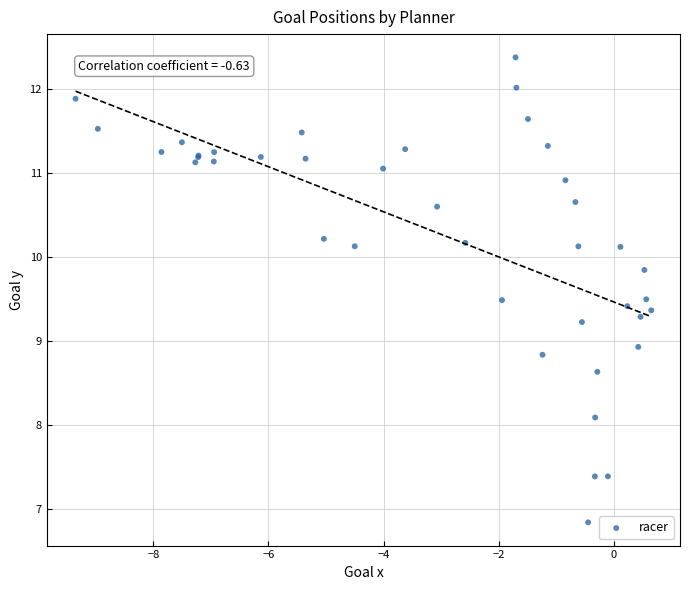

What Y value in the scatter plot is closest to 9?

8.9